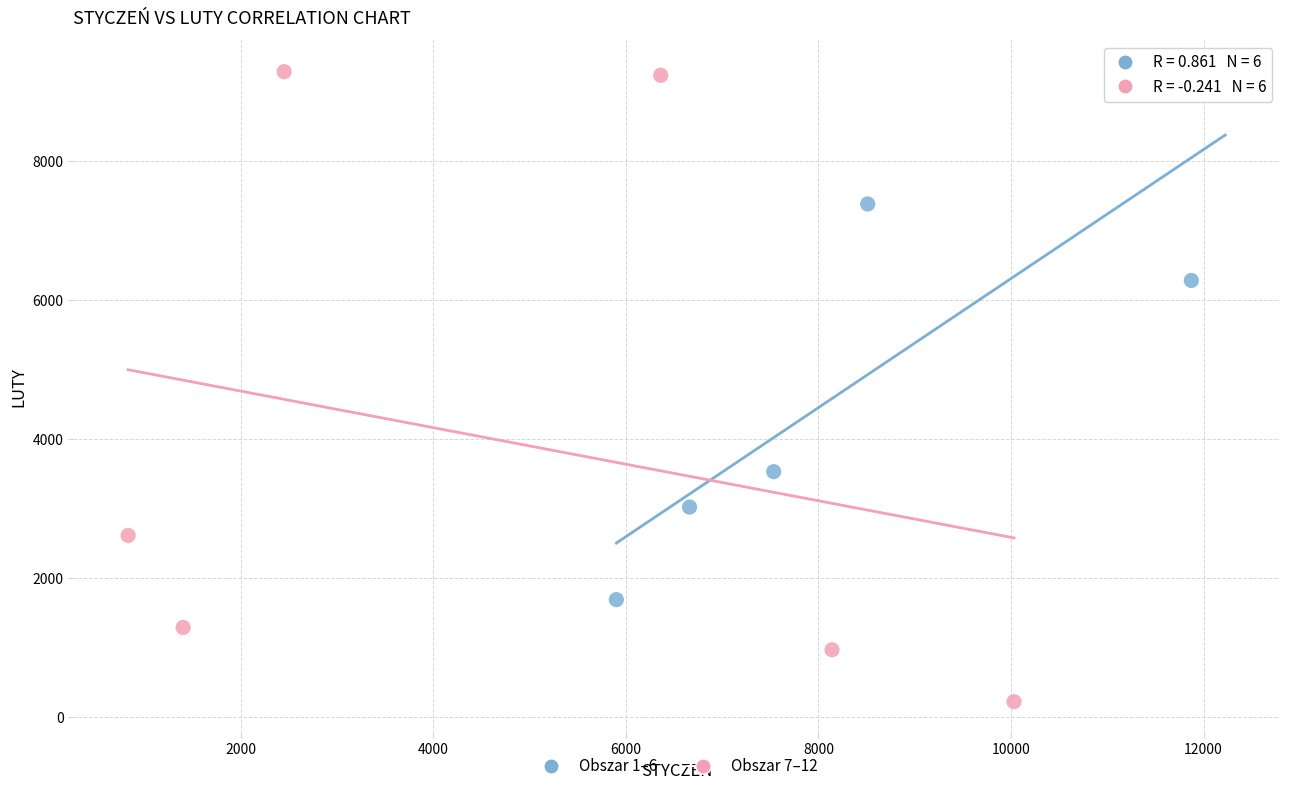

Which series has the widest spread of Y values?

Obszar 7–12